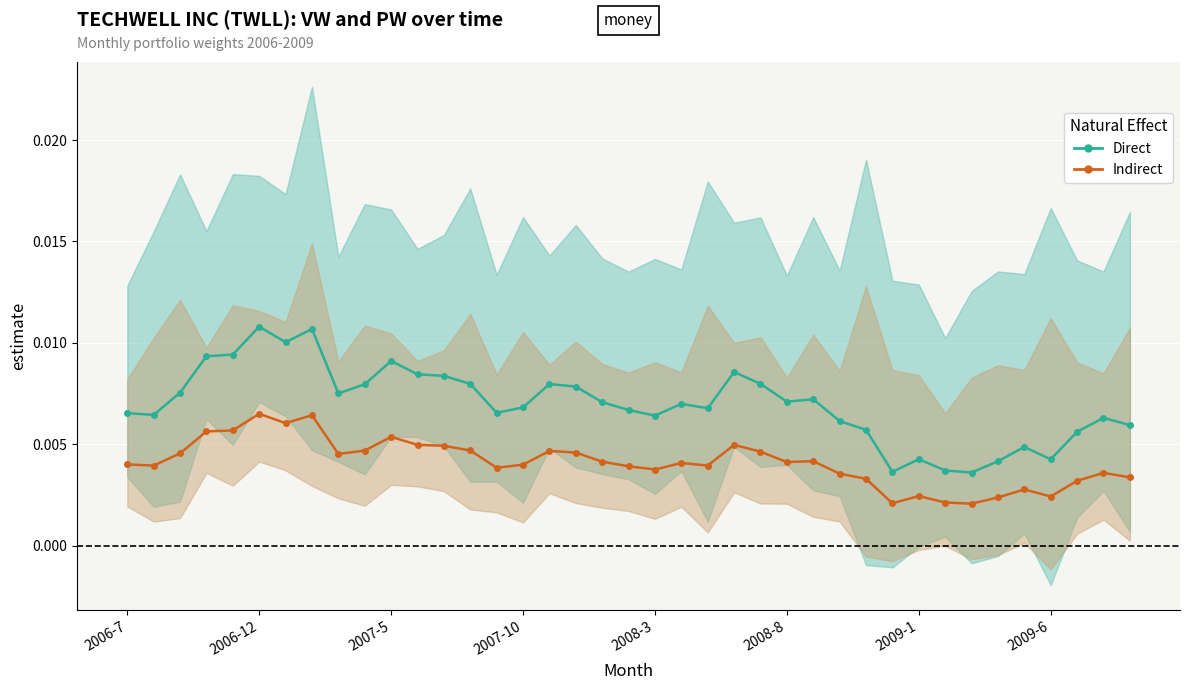

What is the sum of all Indirect values?

0.2